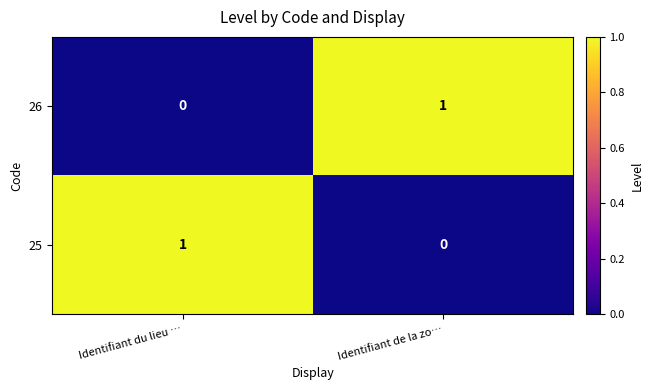

What is the difference between the highest and lowest values at Identifiant du lieu …?

1